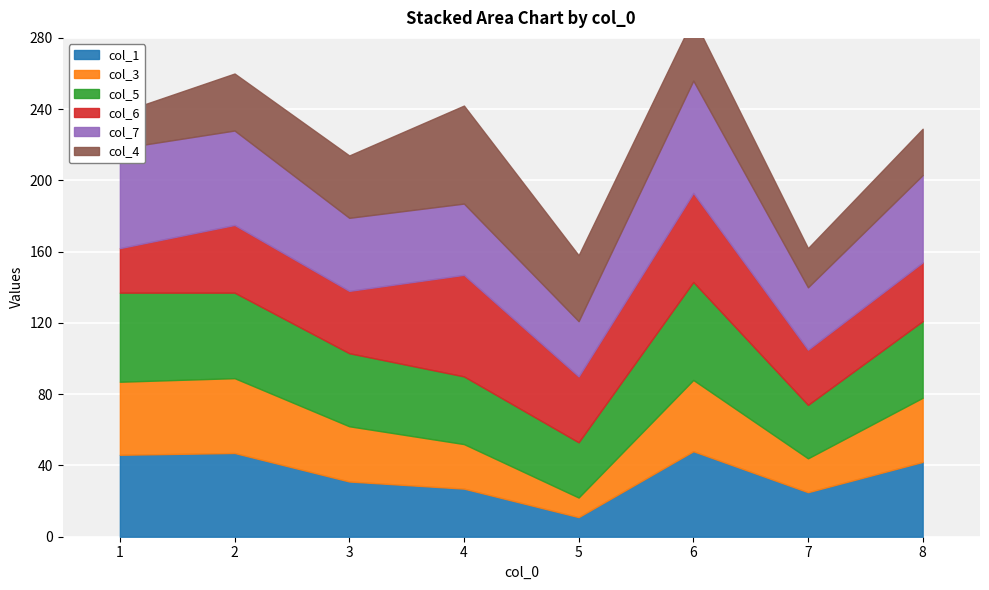

How many lines are shown in the chart?

6